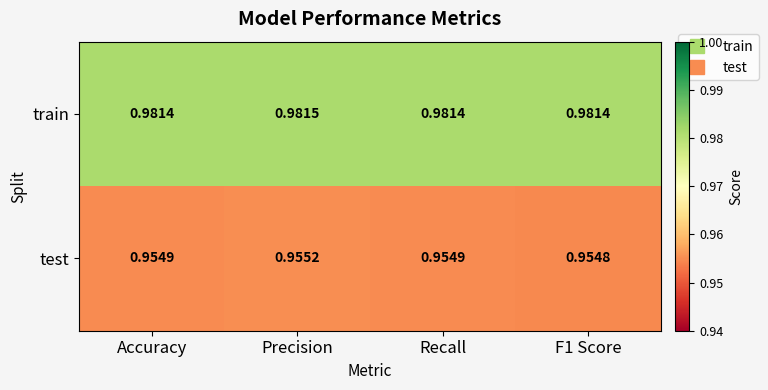

How many categories are shown in the chart?

4